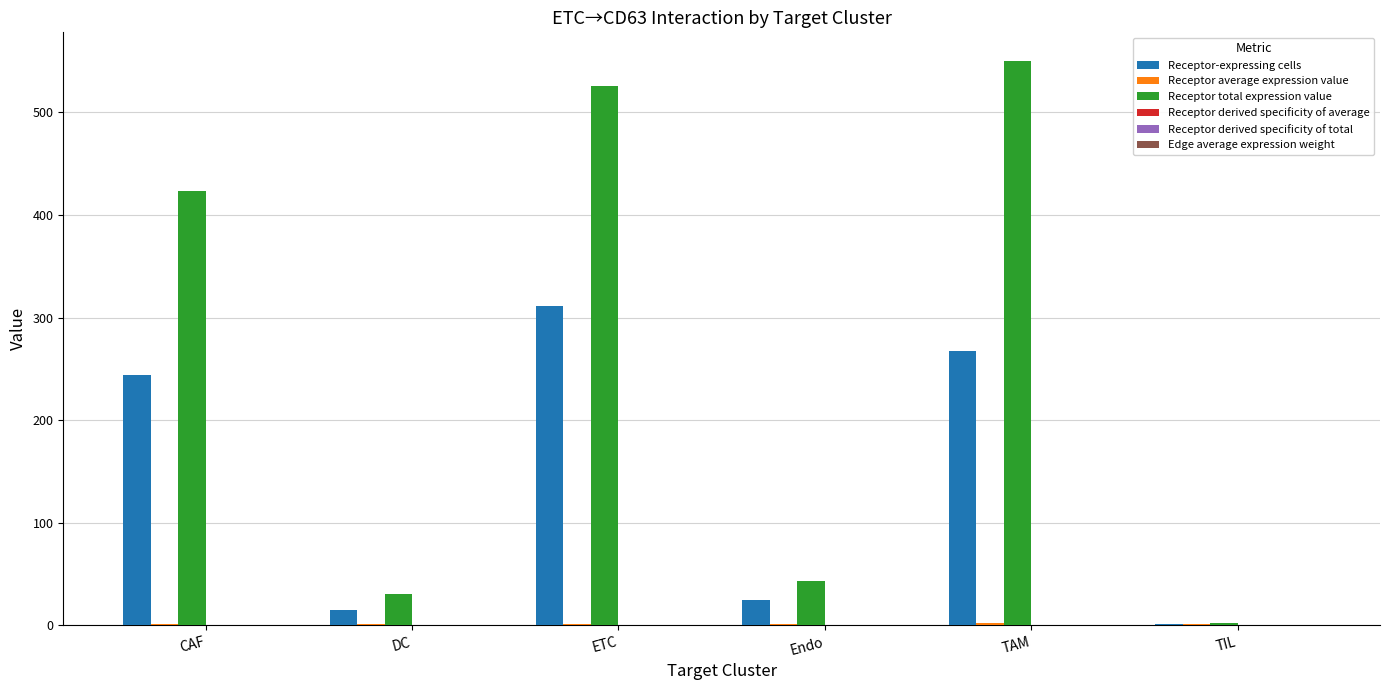

What is the sum of all Receptor total expression value values?

1575.7